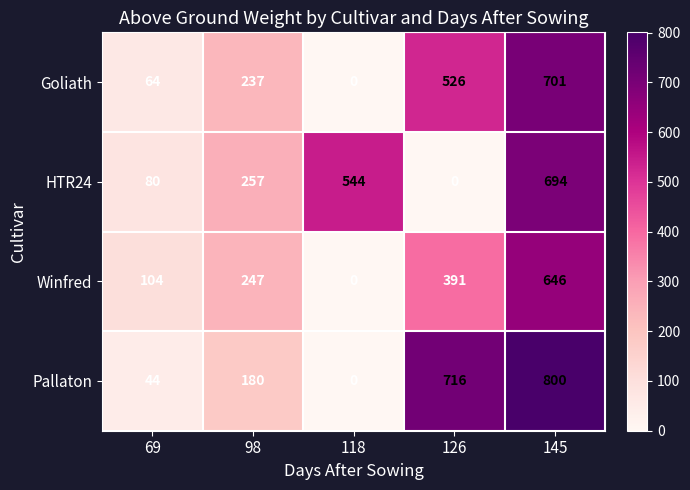

Which series changed the most between 69 and 118?

HTR24